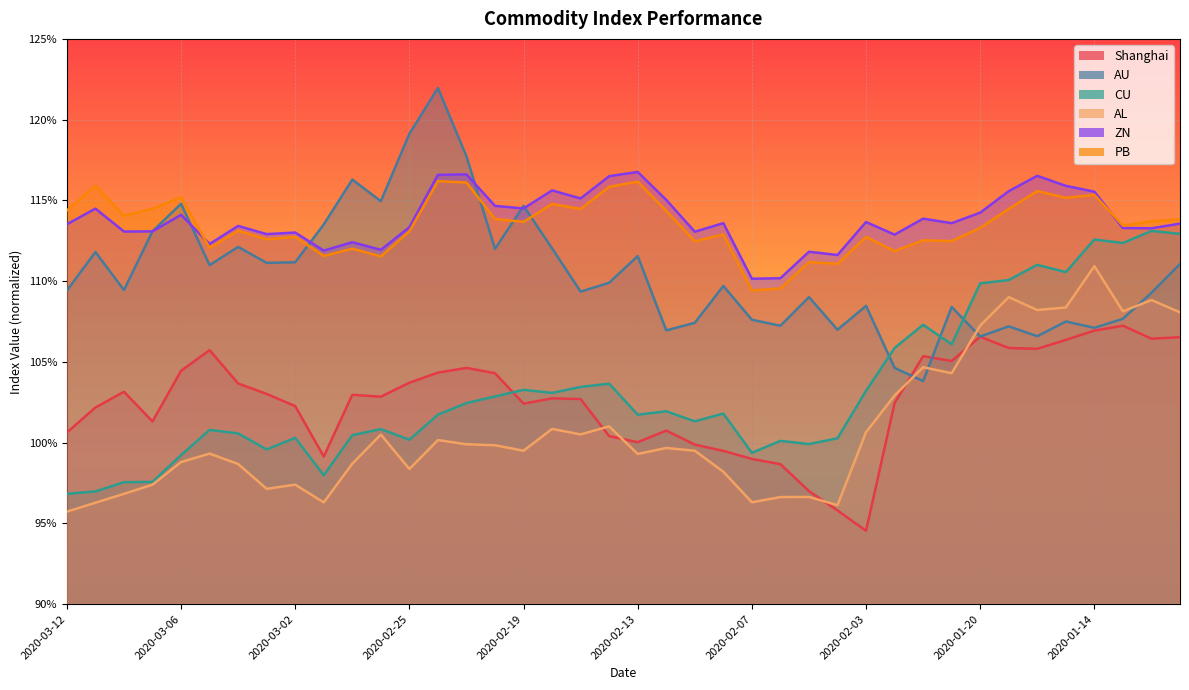

Count the ZN values in the range 1 to 2.

40